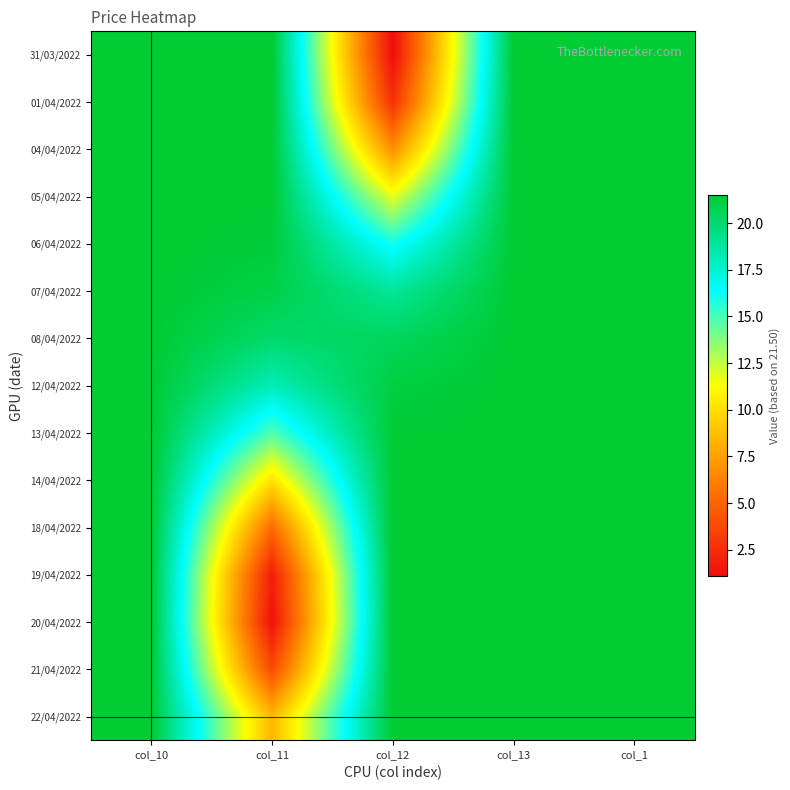

Rank the series by their maximum value, from lowest to highest.

22/04/2022, 21/04/2022, 20/04/2022, 19/04/2022, 18/04/2022, 14/04/2022, 13/04/2022, 12/04/2022, 08/04/2022, 07/04/2022, 06/04/2022, 05/04/2022, 04/04/2022, 01/04/2022, 31/03/2022